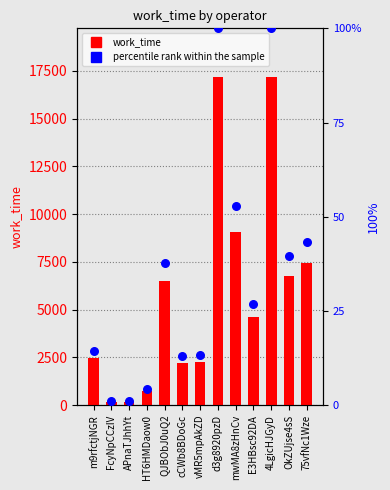

Which series has the largest total across all categories?

work_time